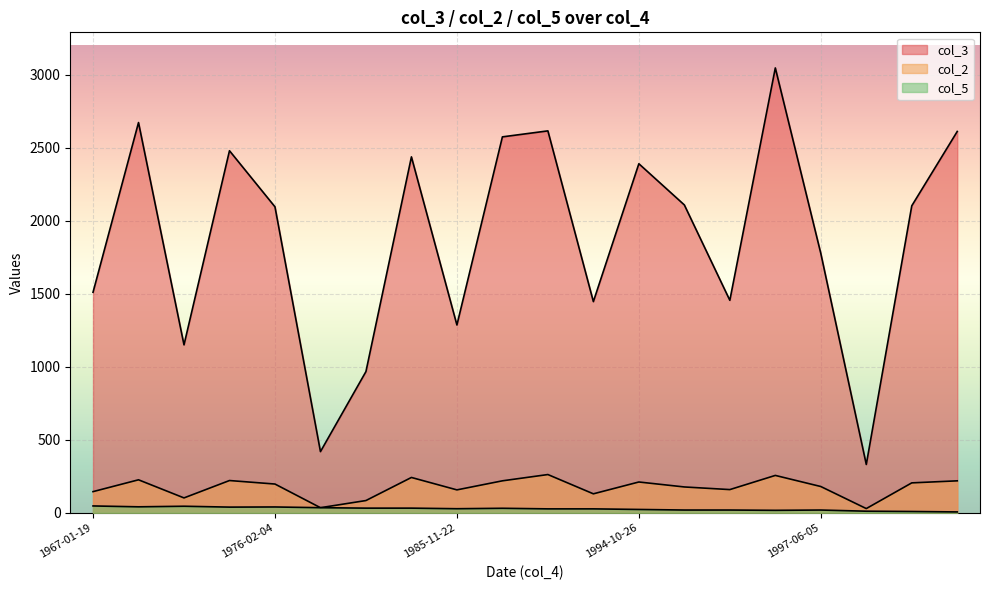

Which series has the largest range (max minus min)?

col_3